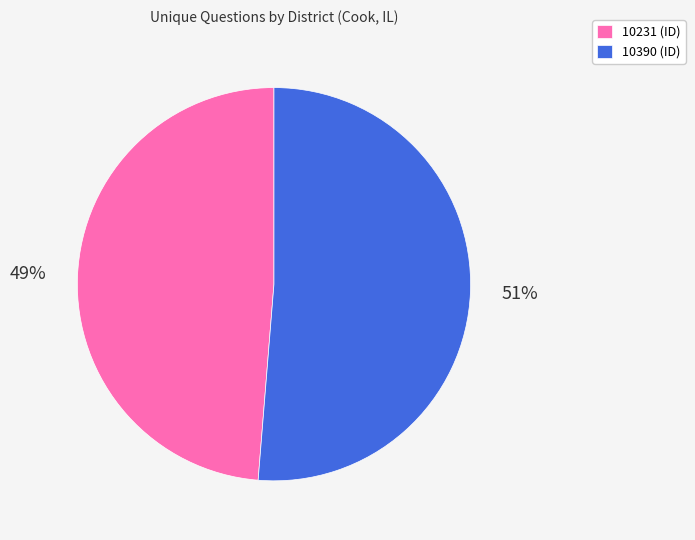

Rank the categories by value from lowest to highest.

10231, 10390